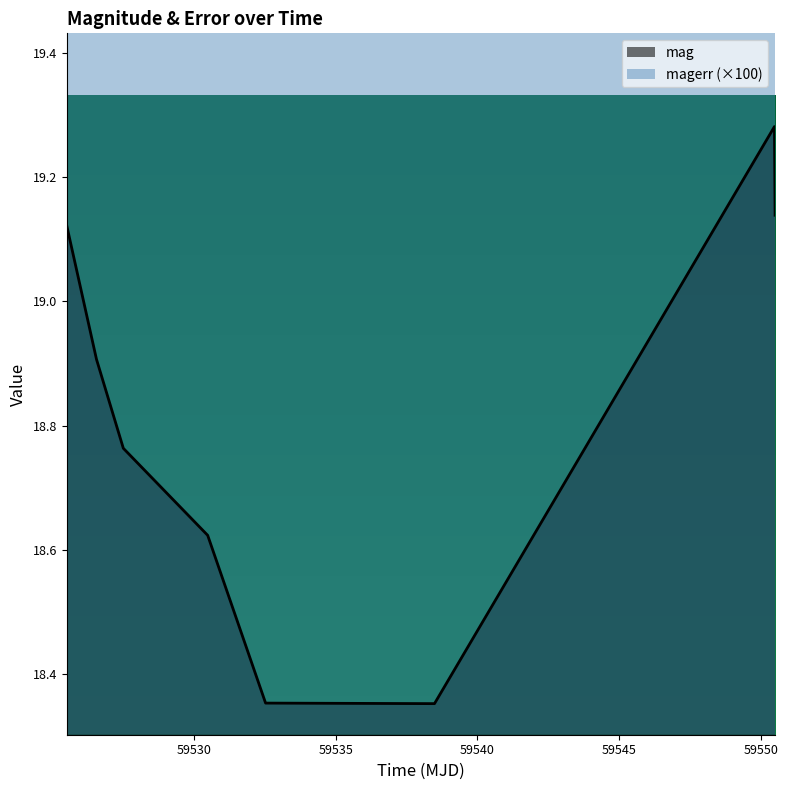

Does the chart display data point markers on the line(s)?

No